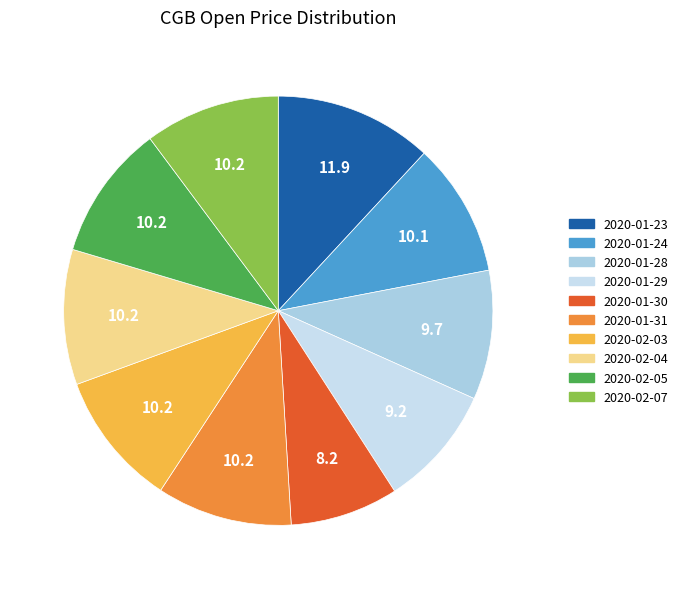

Which slice is the smallest?

2020-01-30